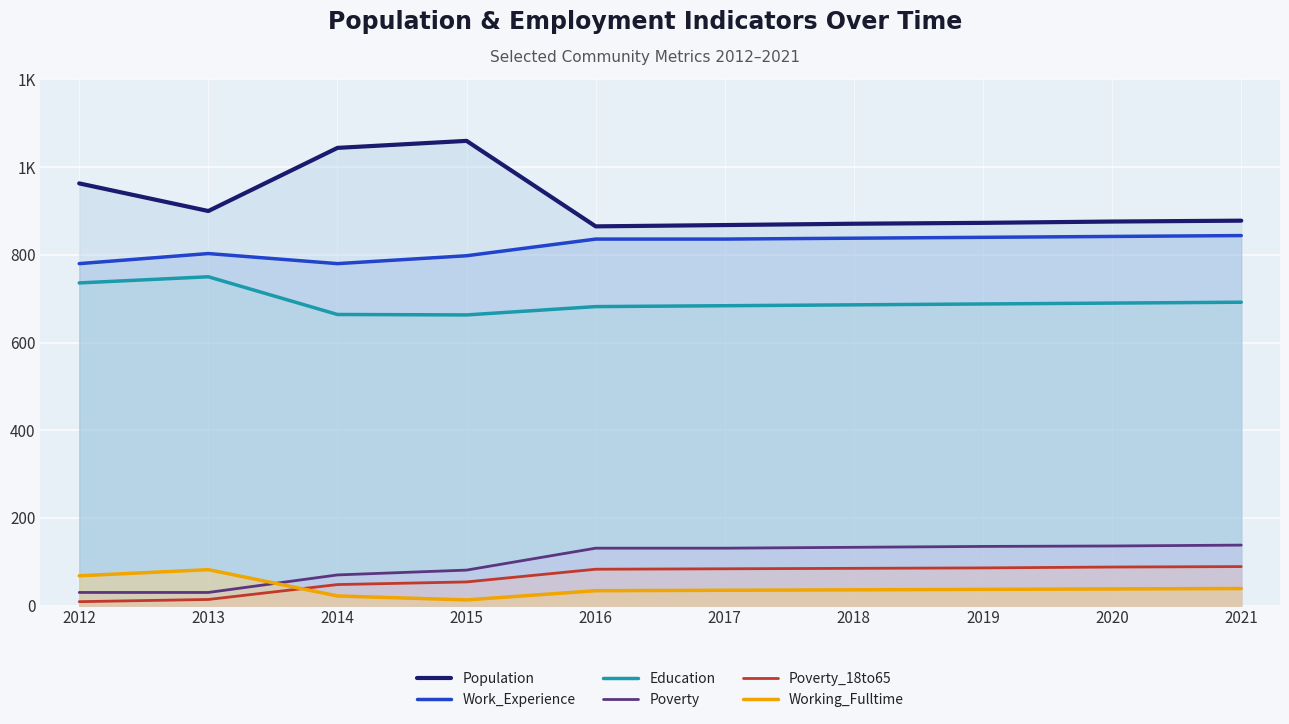

In Education, how many points are higher than both neighbors (excluding endpoints)?

1